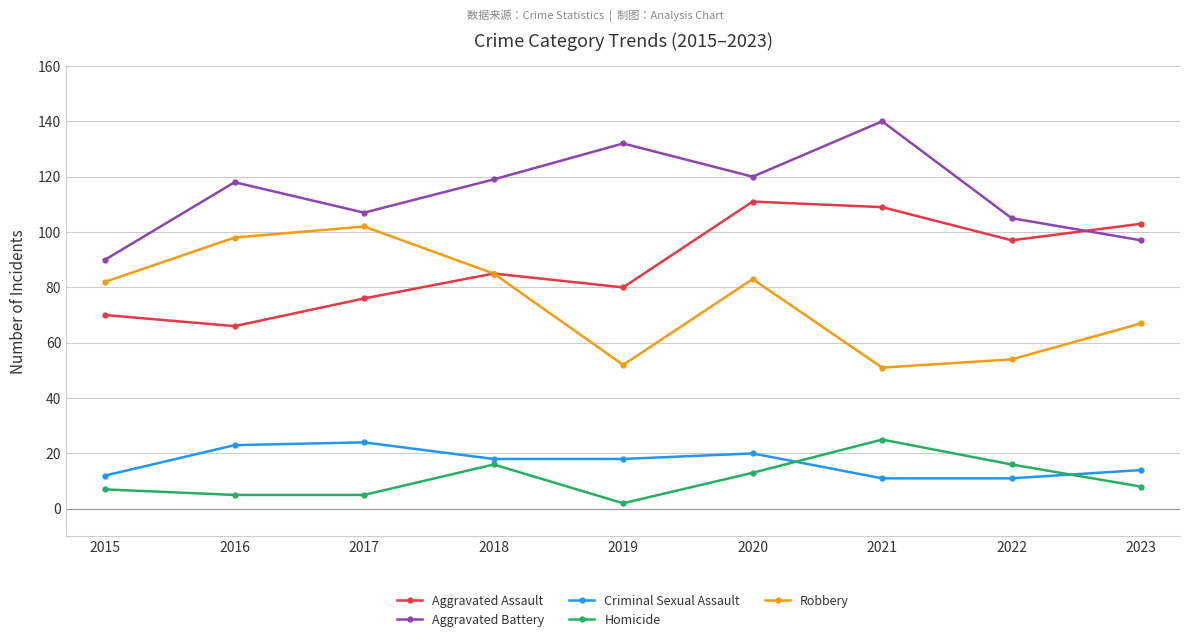

At which label does Criminal Sexual Assault first exceed 18?

2016